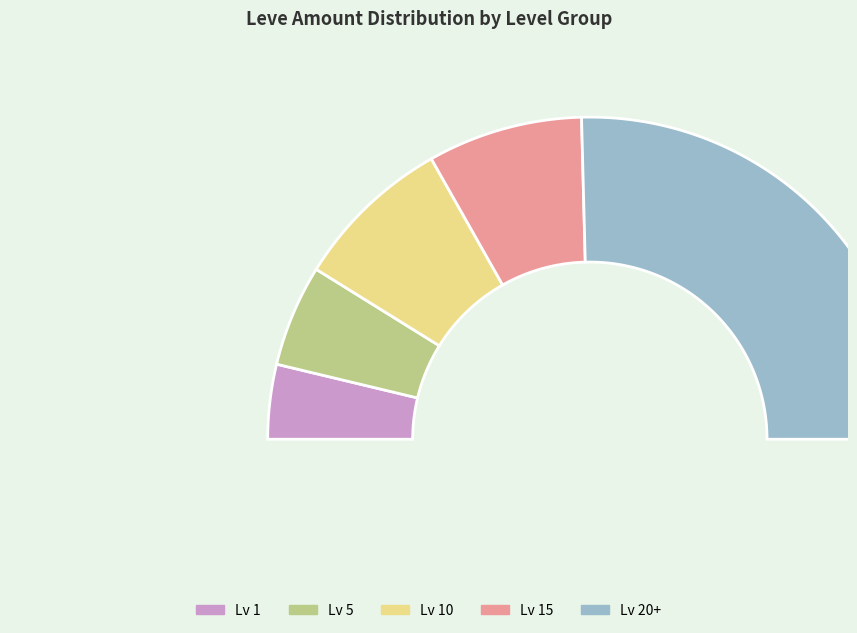

Which slice is the smallest?

Level 1